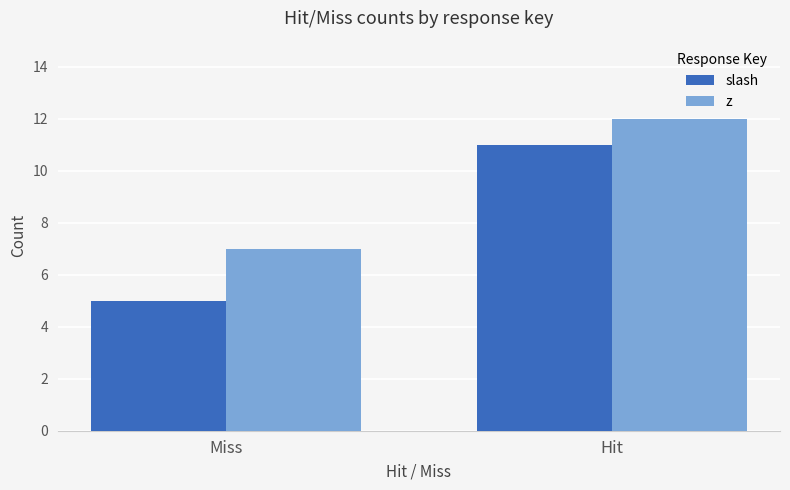

Which series has the largest total across all categories?

z